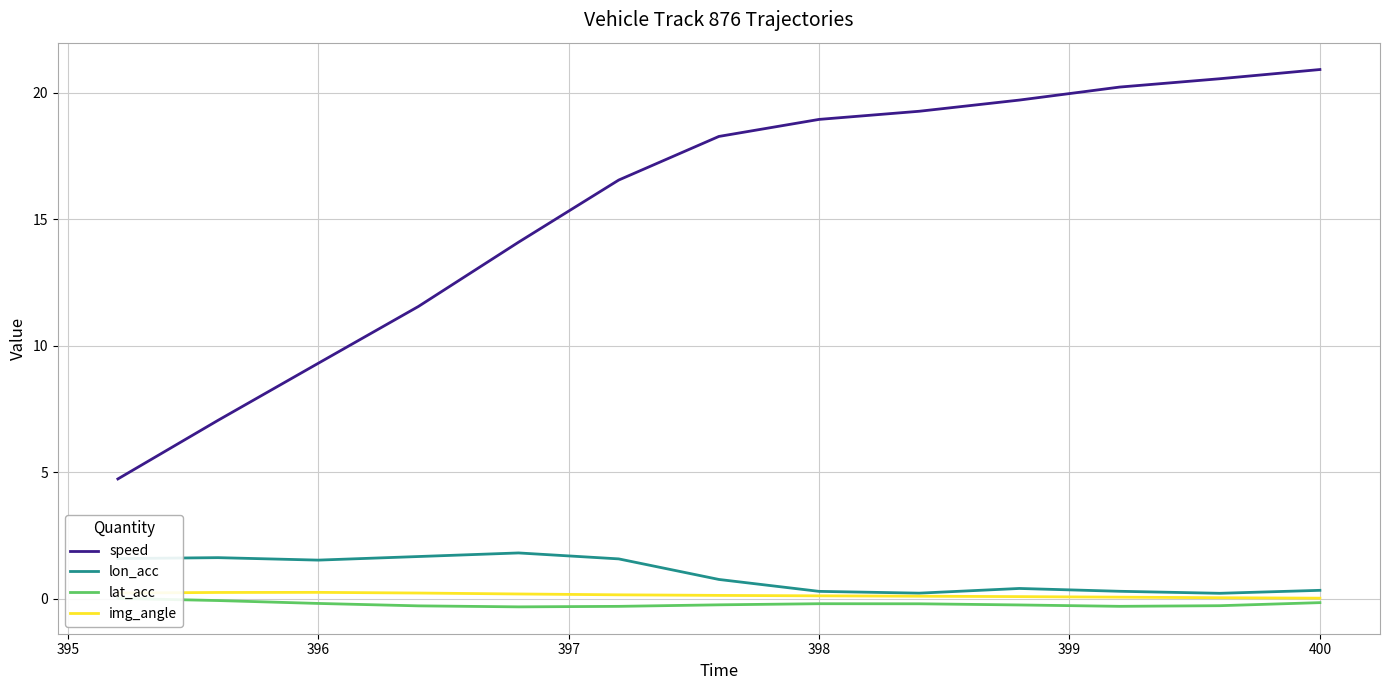

True or false: lon_acc and speed cross at least once.

False